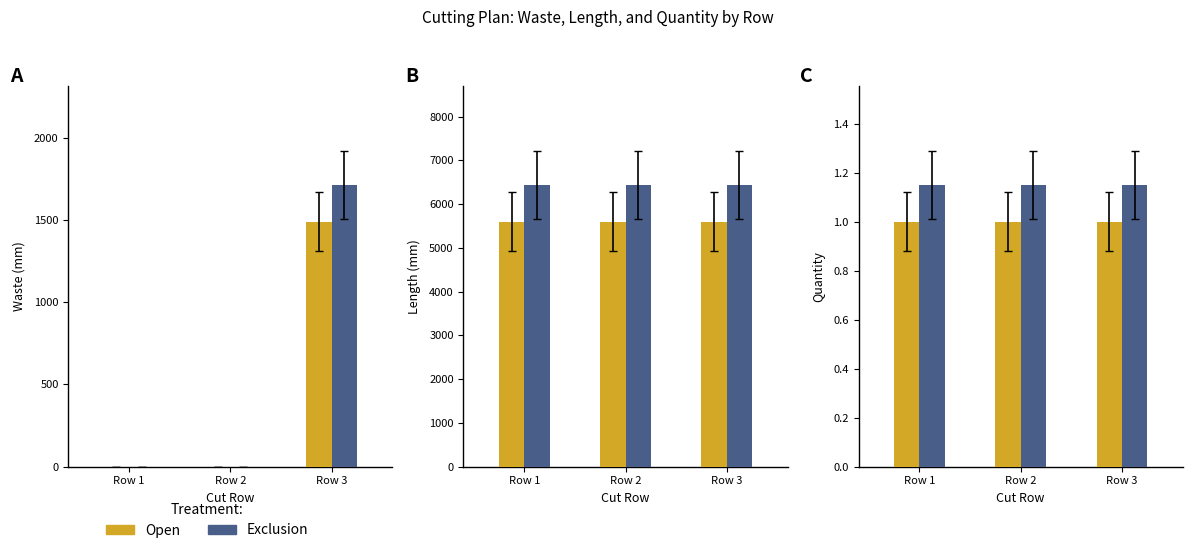

How many data points in Exclusion are above 0?

1